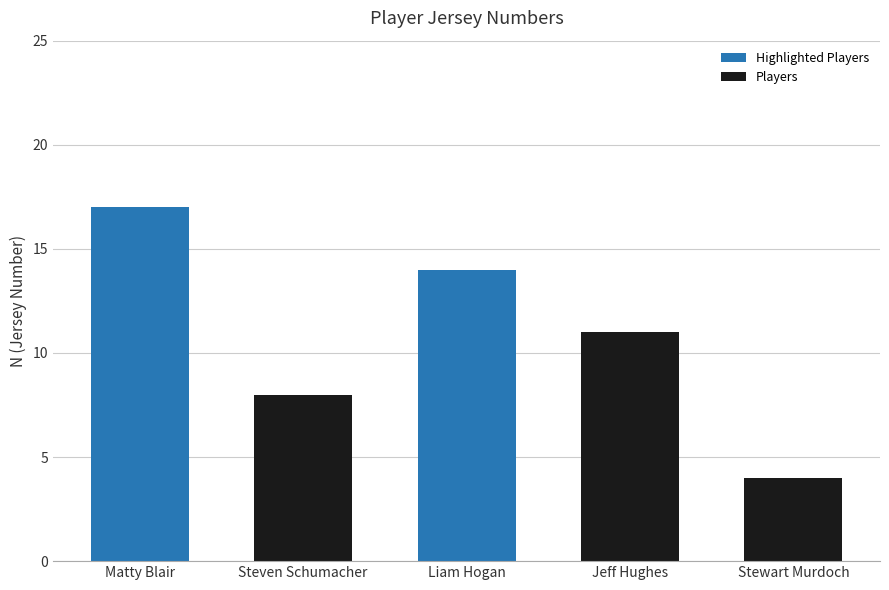

Rank the categories by value from highest to lowest.

Matty Blair, Liam Hogan, Jeff Hughes, Steven Schumacher, Stewart Murdoch